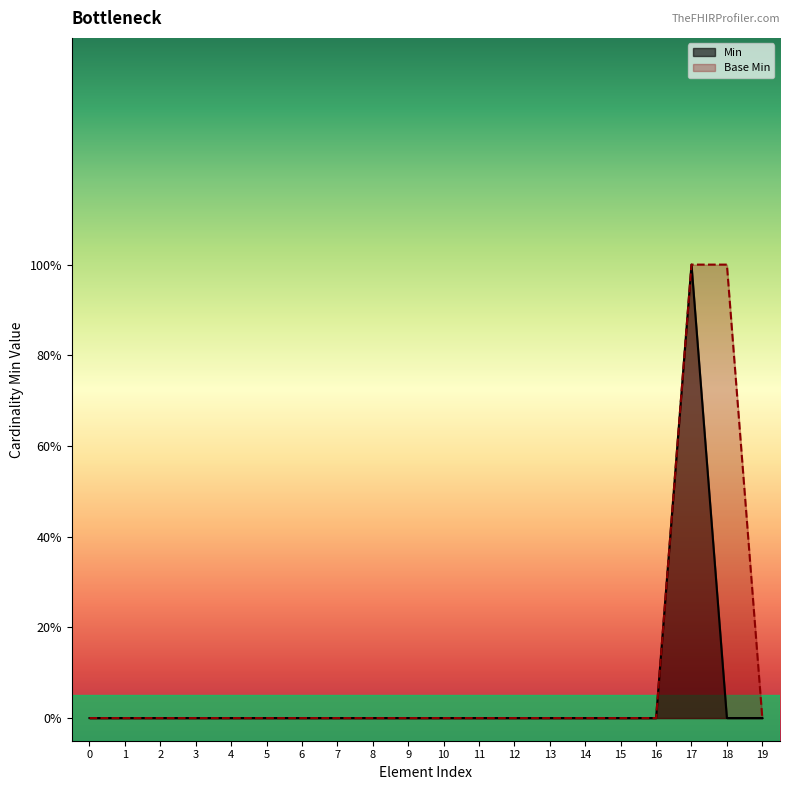

The Base Min series shows 1 at 16. True or false?

False